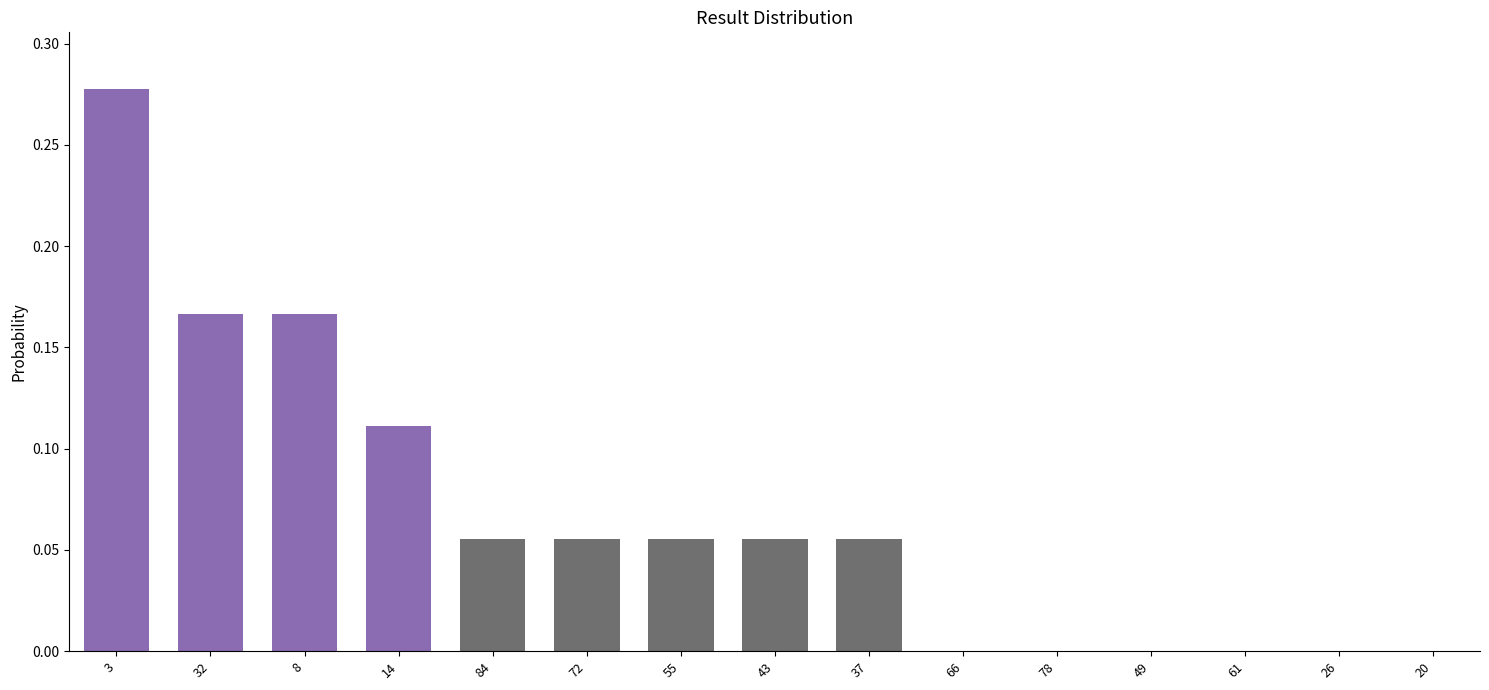

What is the sum of all values?

1.0